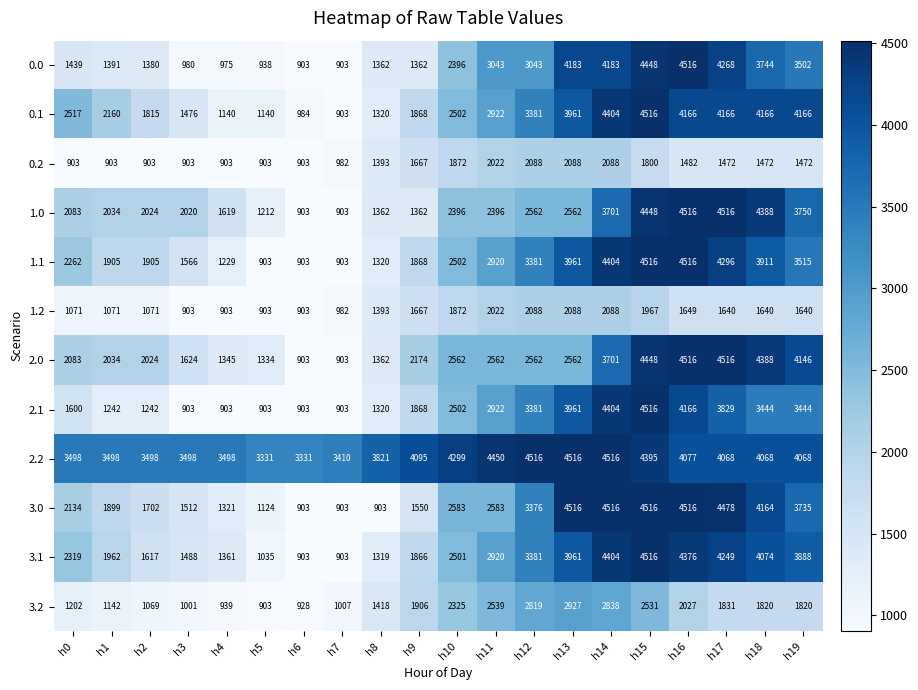

True or false: 0.1 has a value of 2039 at h11.

False